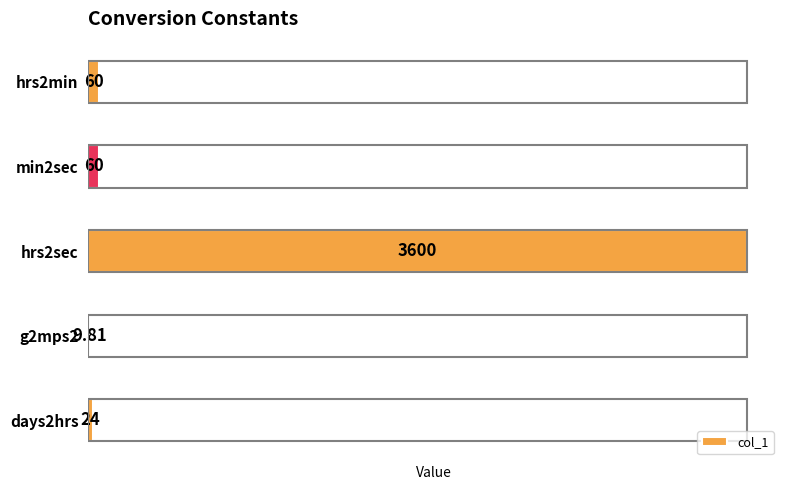

Which has a higher value, min2sec or hrs2sec?

hrs2sec